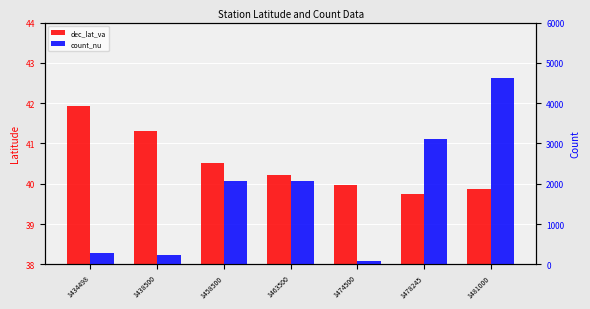

At which label does dec_lat_va reach its peak?

1434498